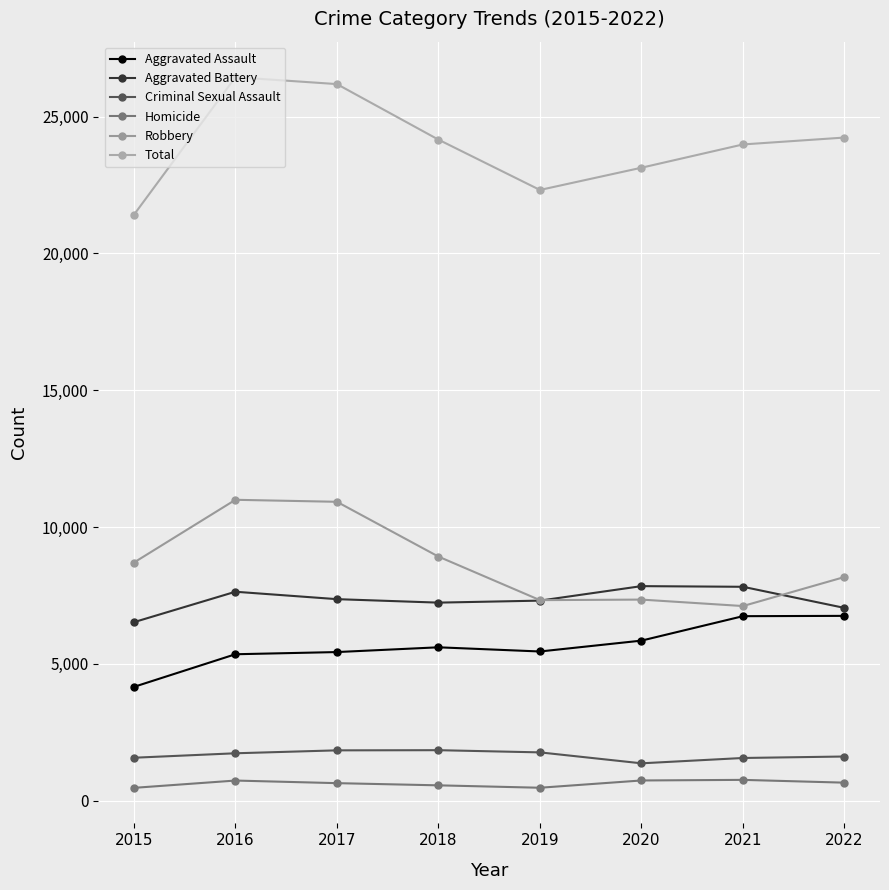

How many series are shown in this chart?

6